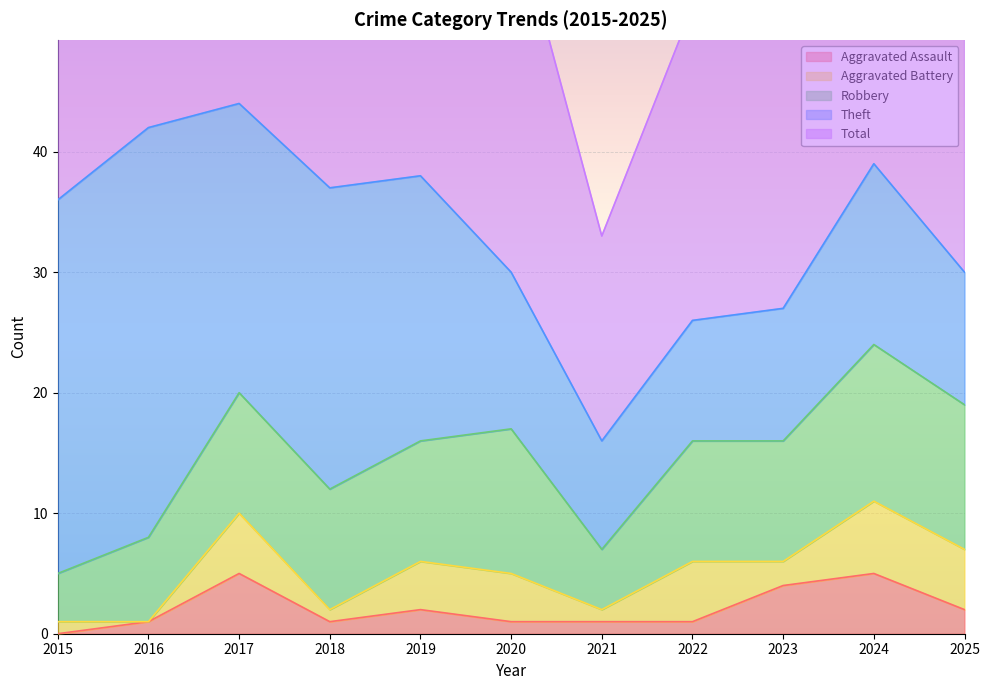

Reading left to right, transcribe all the data shown in this chart.

Aggravated Assault: 2015=0	2016=1	2017=5	2018=1	2019=2	2020=1	2021=1	2022=1	2023=4	2024=5	2025=2
Aggravated Battery: 2015=1	2016=0	2017=5	2018=1	2019=4	2020=4	2021=1	2022=5	2023=2	2024=6	2025=5
Robbery: 2015=4	2016=7	2017=10	2018=10	2019=10	2020=12	2021=5	2022=10	2023=10	2024=13	2025=12
Theft: 2015=31	2016=34	2017=24	2018=25	2019=22	2020=13	2021=9	2022=10	2023=11	2024=15	2025=11
Total: 2015=36	2016=42	2017=44	2018=38	2019=38	2020=31	2021=17	2022=26	2023=29	2024=39	2025=30